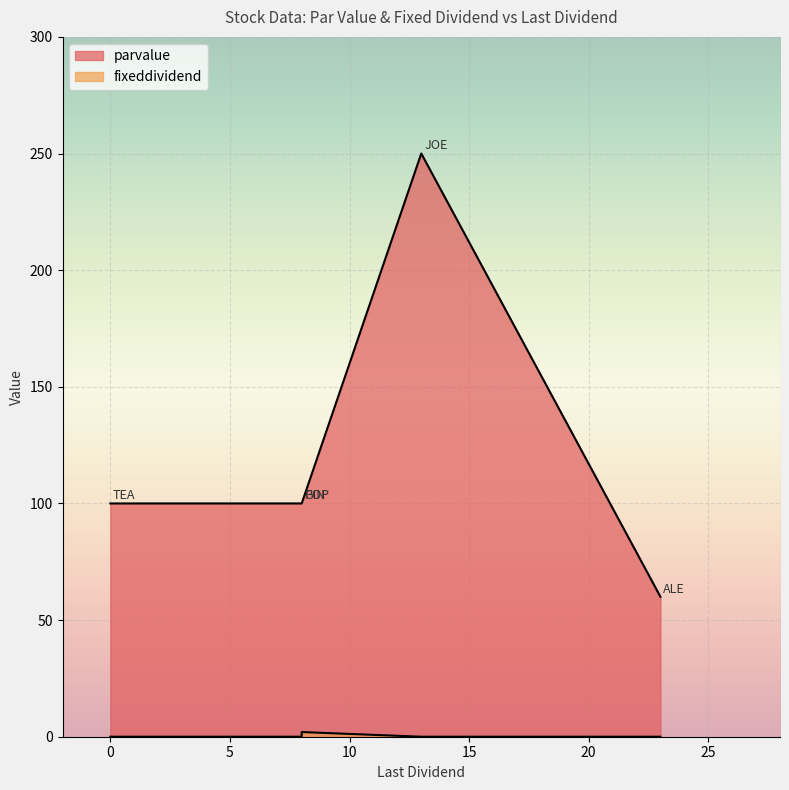

True or false: fixeddividend has more than 0 points higher than both neighbors.

True